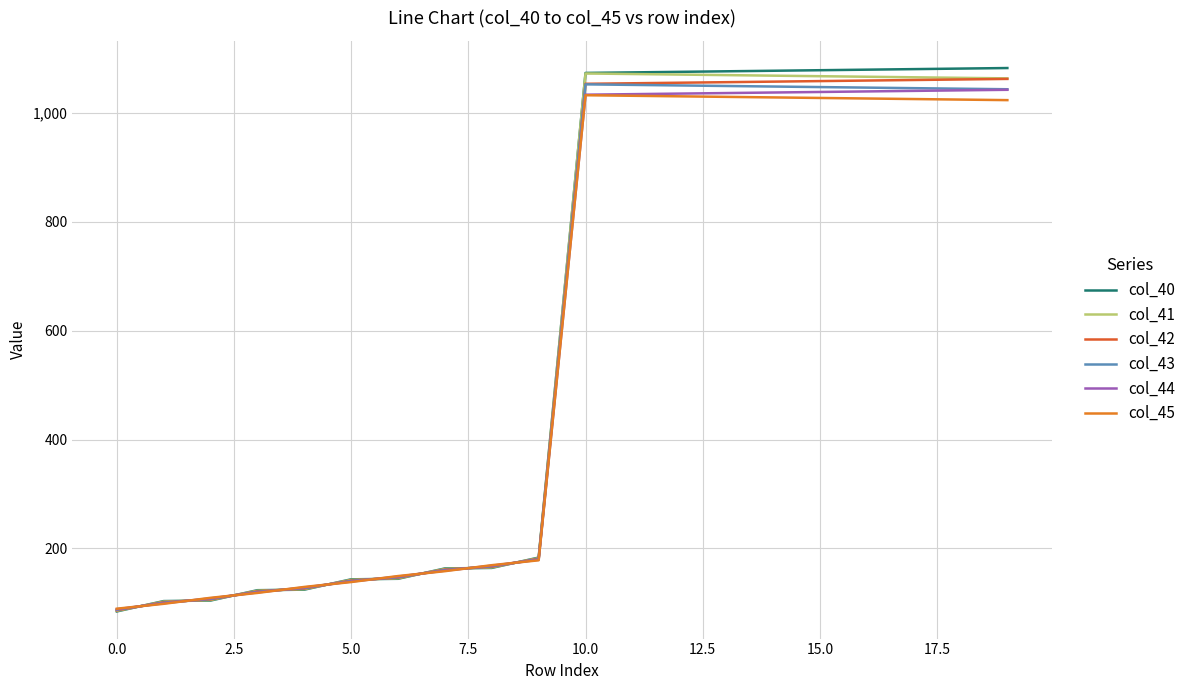

What is the maximum value shown in the chart?

1083.0